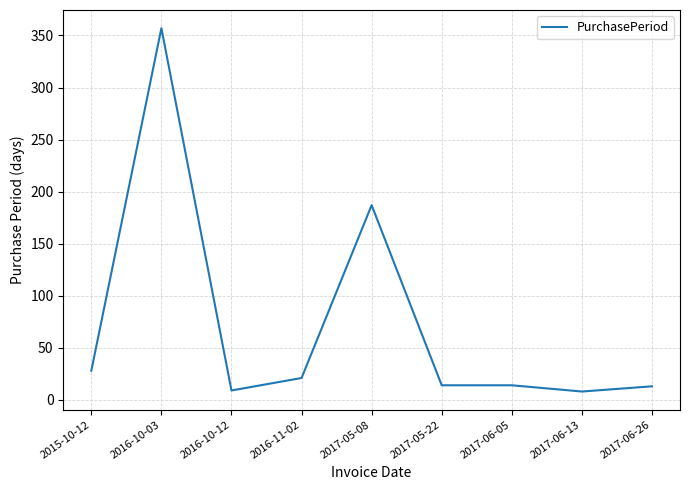

Does the chart have visible grid lines?

Yes